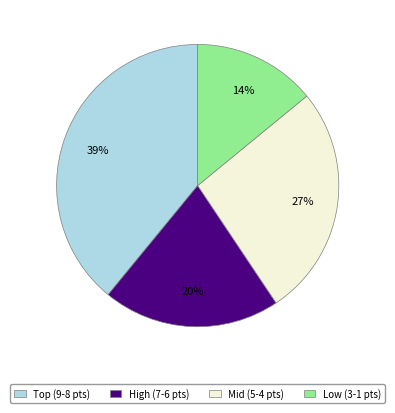

Does any single category account for the majority?

No